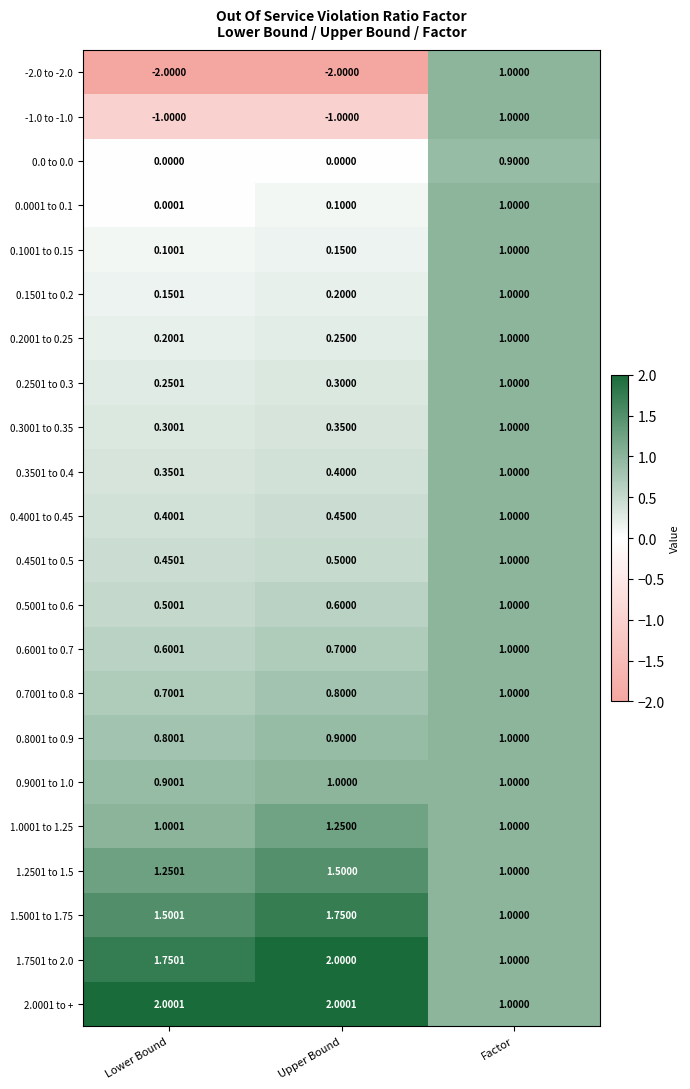

Which series has the largest range (max minus min)?

-2.0 to -2.0